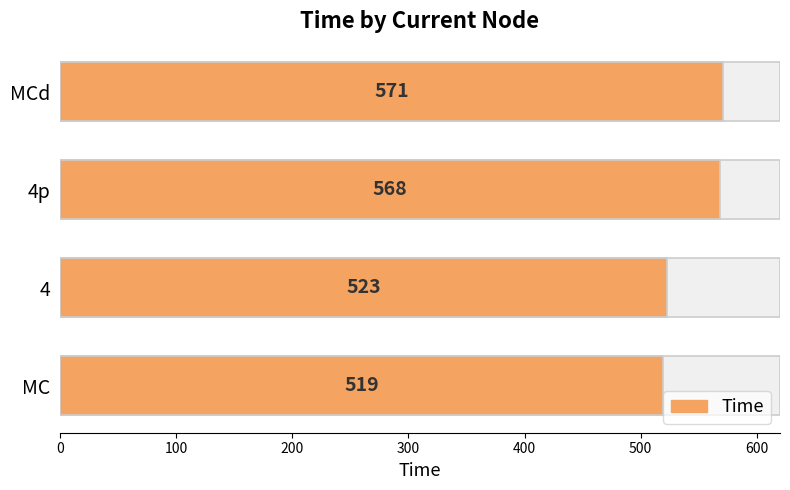

What is the change in value from 100 to 300?

+48